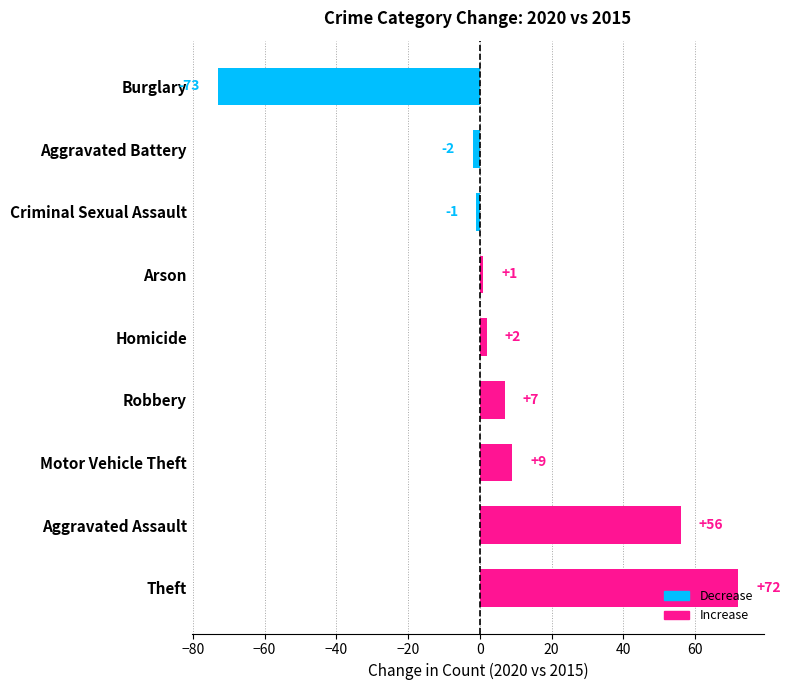

The chart shows a value of 72 at Theft. True or false?

True